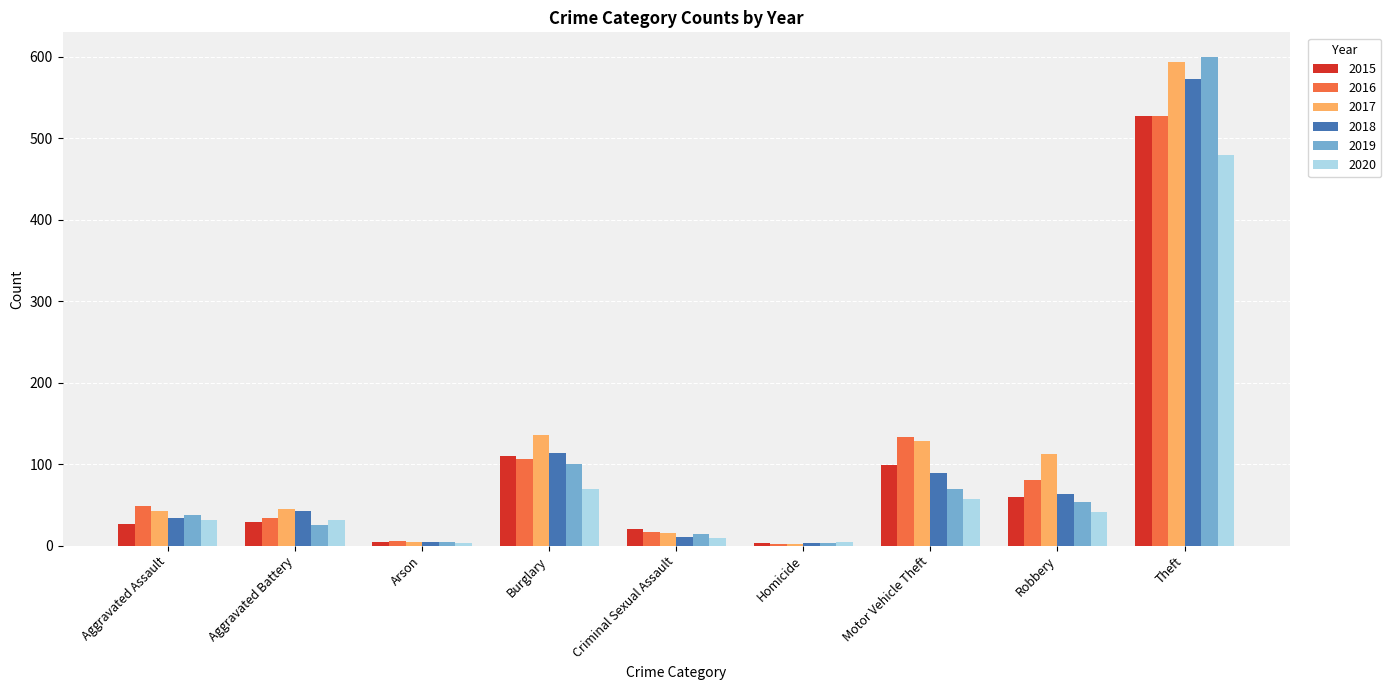

At which label is 2016 closest to 264?

Motor Vehicle Theft